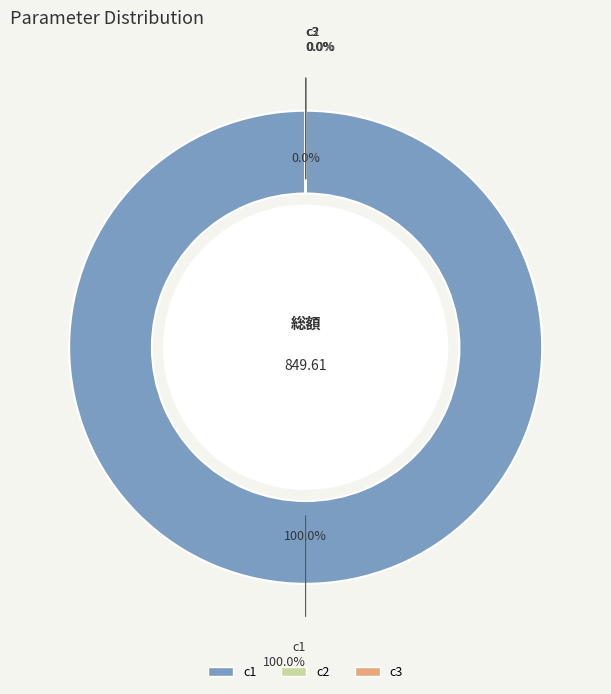

Rank the categories by value from highest to lowest.

c1, c3, c2